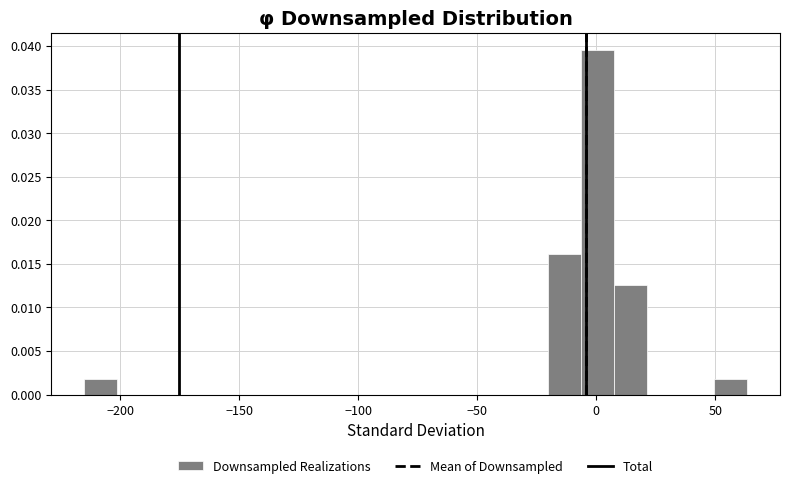

Around what value on the x-axis is the tallest bar? Give the approximate position of its centre, as read against the axis.

0